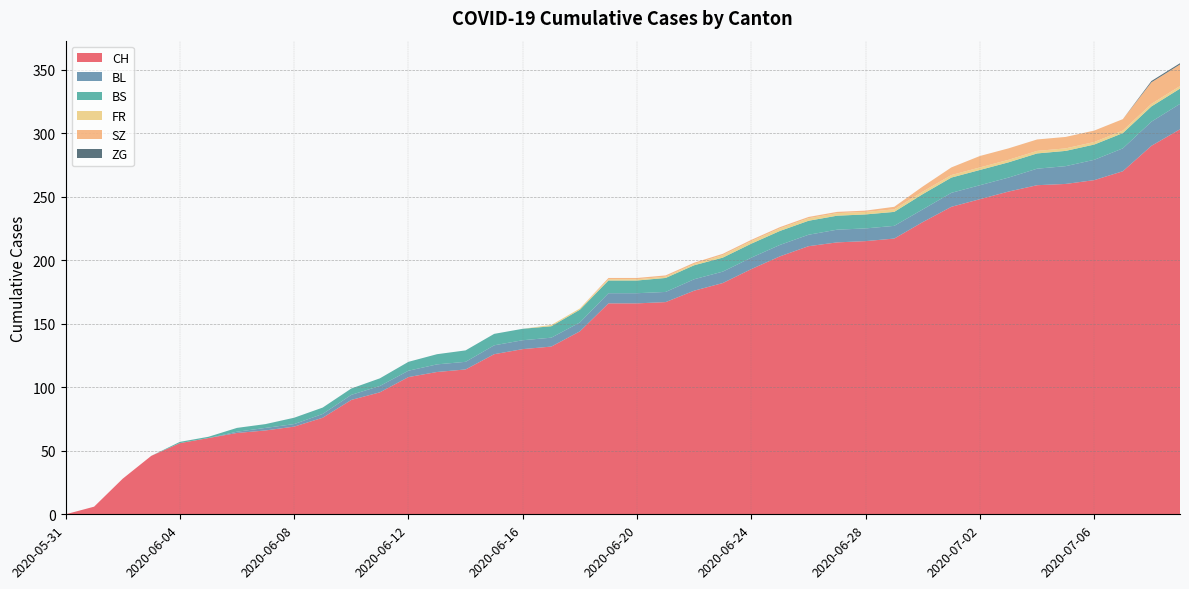

Reading left to right, transcribe all the data shown in this chart.

CH: 0	6	28	46	56	60	64	66	69	76	90	96	108	112	114	126	130	132	144	166	166	167	176	182	193	203	211	214	215	217	230	242	248	254	259	260	263	270	290	303
BL: 0	0	0	0	0	0	1	2	2	3	4	5	5	6	6	7	7	7	7	8	8	8	9	9	9	9	9	10	10	10	10	11	11	11	13	14	16	18	19	20
BS: 0	0	0	0	1	1	3	3	5	5	5	6	7	8	9	9	9	9	10	10	10	11	11	11	11	11	11	11	11	11	12	12	12	12	12	12	12	12	12	12
FR: 0	0	0	0	0	0	0	0	0	0	0	0	0	0	0	0	0	1	1	1	1	1	1	2	2	2	2	2	2	2	2	2	2	2	2	2	2	2	2	2
SZ: 0	0	0	0	0	0	0	0	0	0	0	0	0	0	0	0	0	0	0	1	1	1	1	1	1	1	1	1	1	2	4	6	9	9	9	9	9	9	17	17
ZG: 0	0	0	0	0	0	0	0	0	0	0	0	0	0	0	0	0	0	0	0	0	0	0	0	0	0	0	0	0	0	0	0	0	0	0	0	0	0	1	1